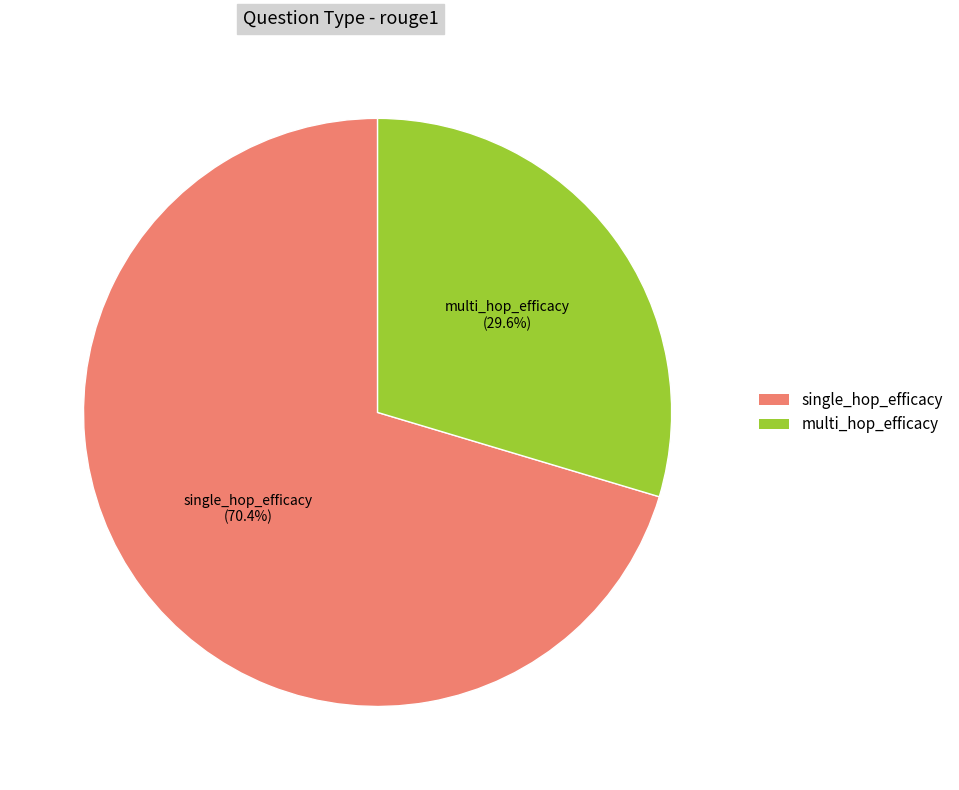

What is the smallest slice in the pie chart?

multi_hop_efficacy